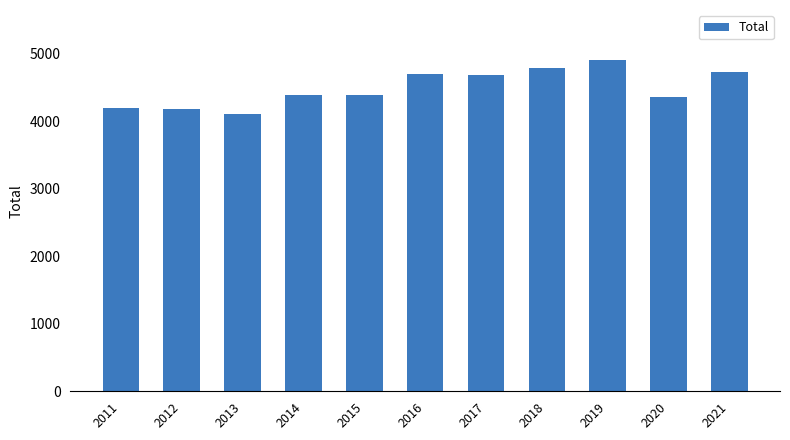

How many bars are there in total?

11